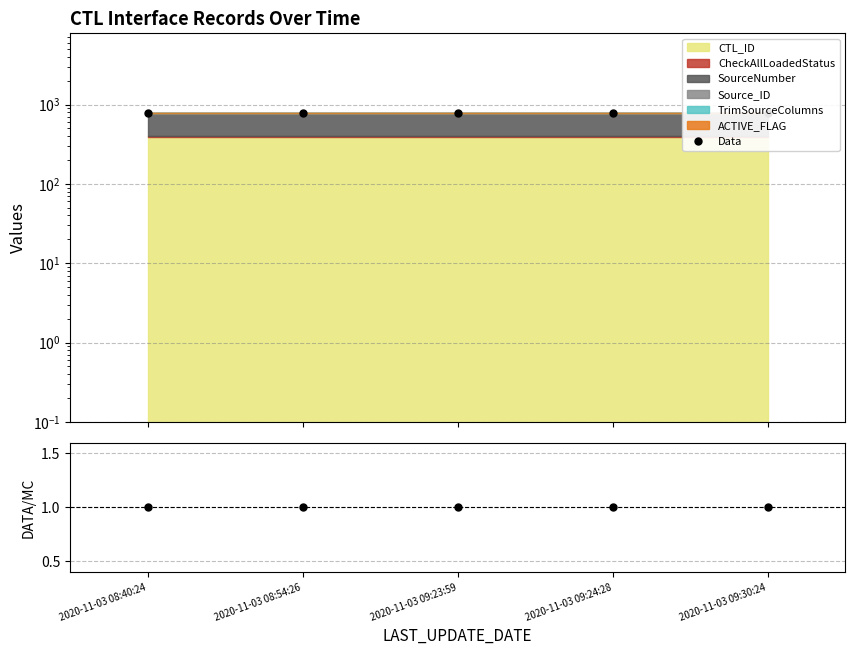

Which category has the lowest value in the Data series?

2020-11-03 08:40:24